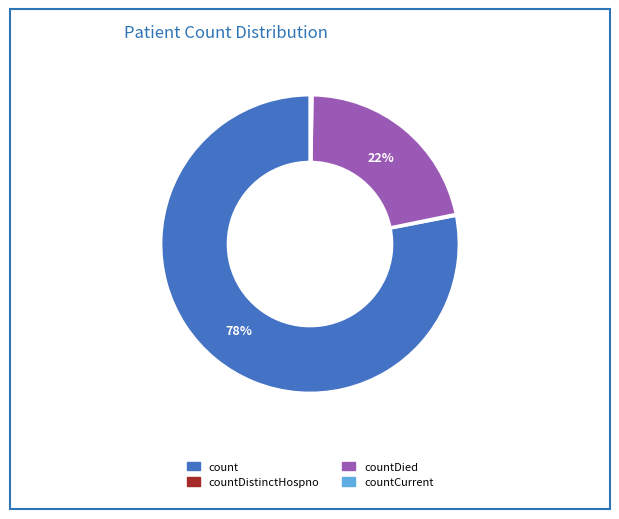

To the nearest percent, what is the difference between the largest and smallest slice percentages?

78%